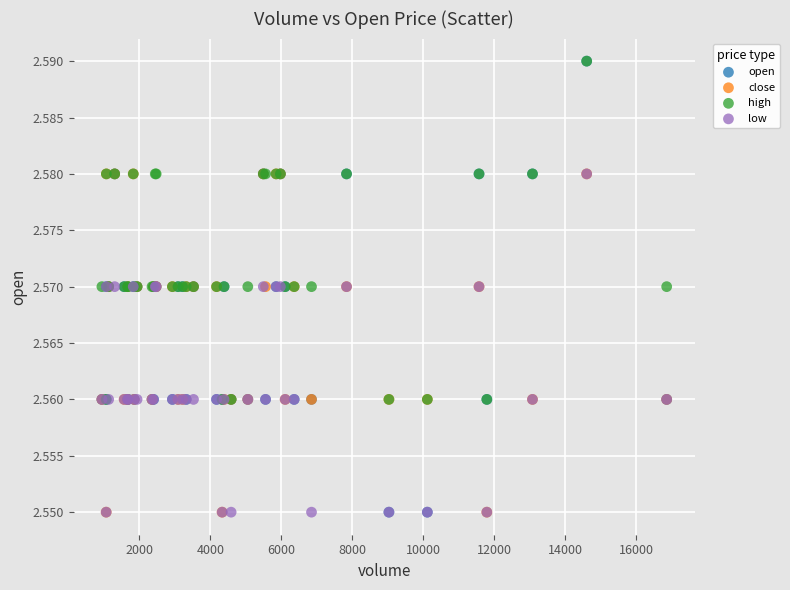

Which series has the largest Y range (max minus min)?

open